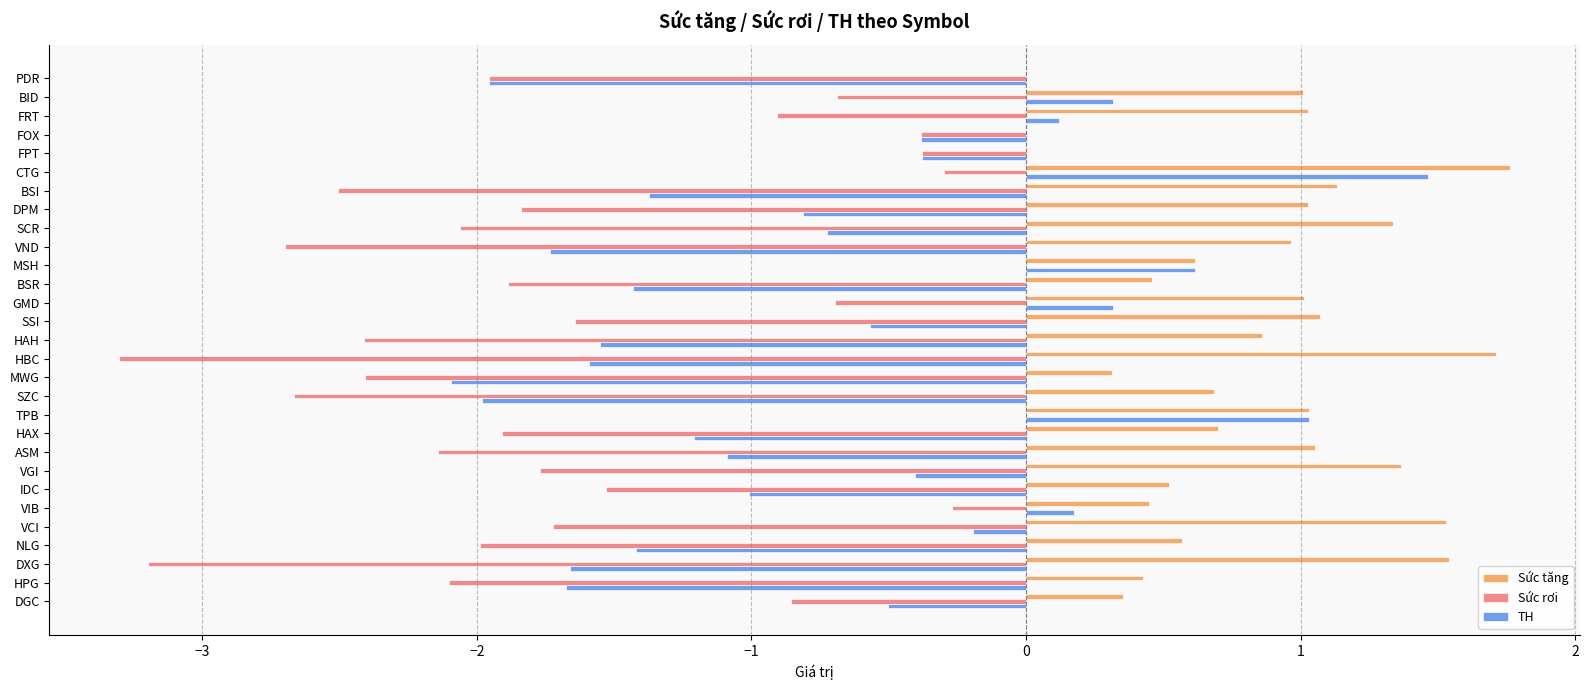

Which category has the highest value in the Sức tăng series?

CTG